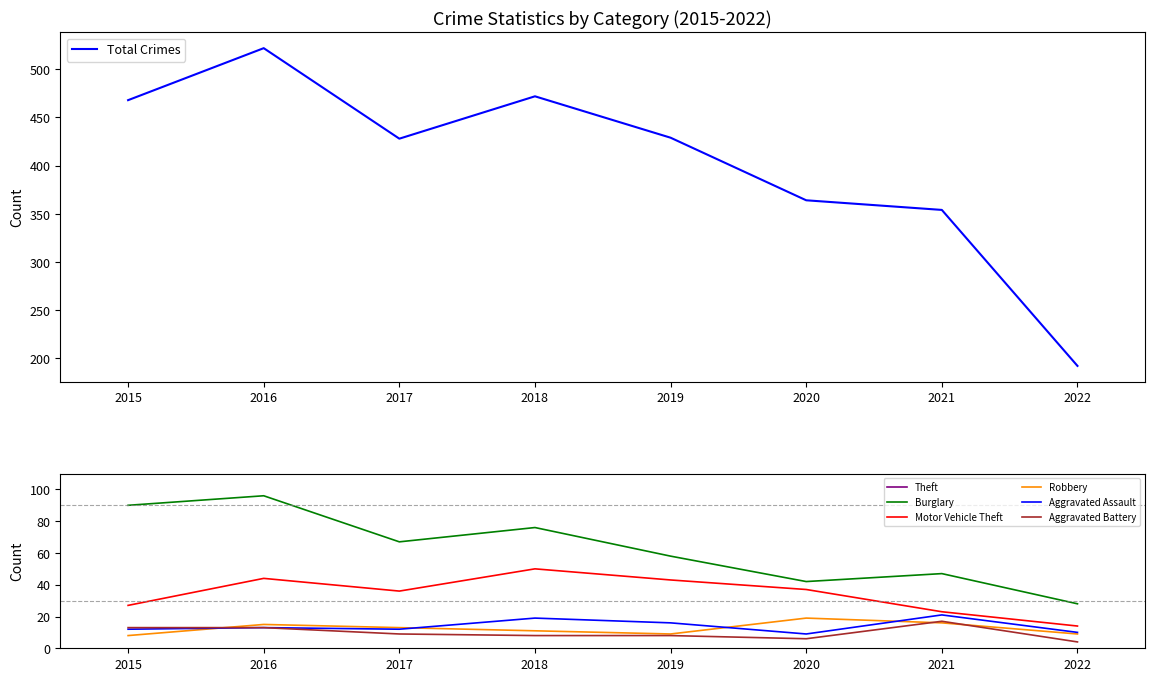

In Robbery, how many points are higher than both neighbors (excluding endpoints)?

2